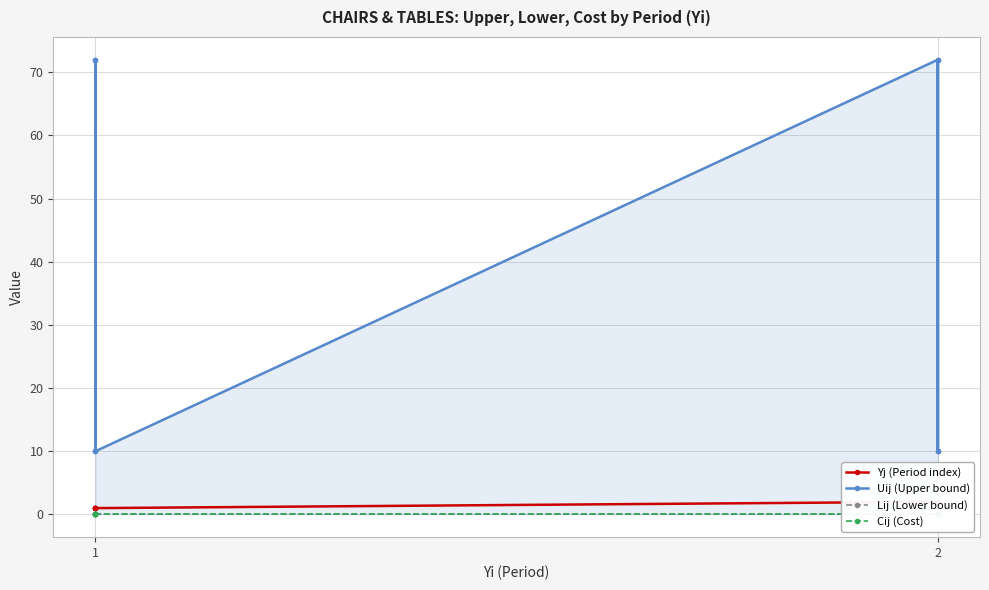

How many lines are shown in the chart?

4